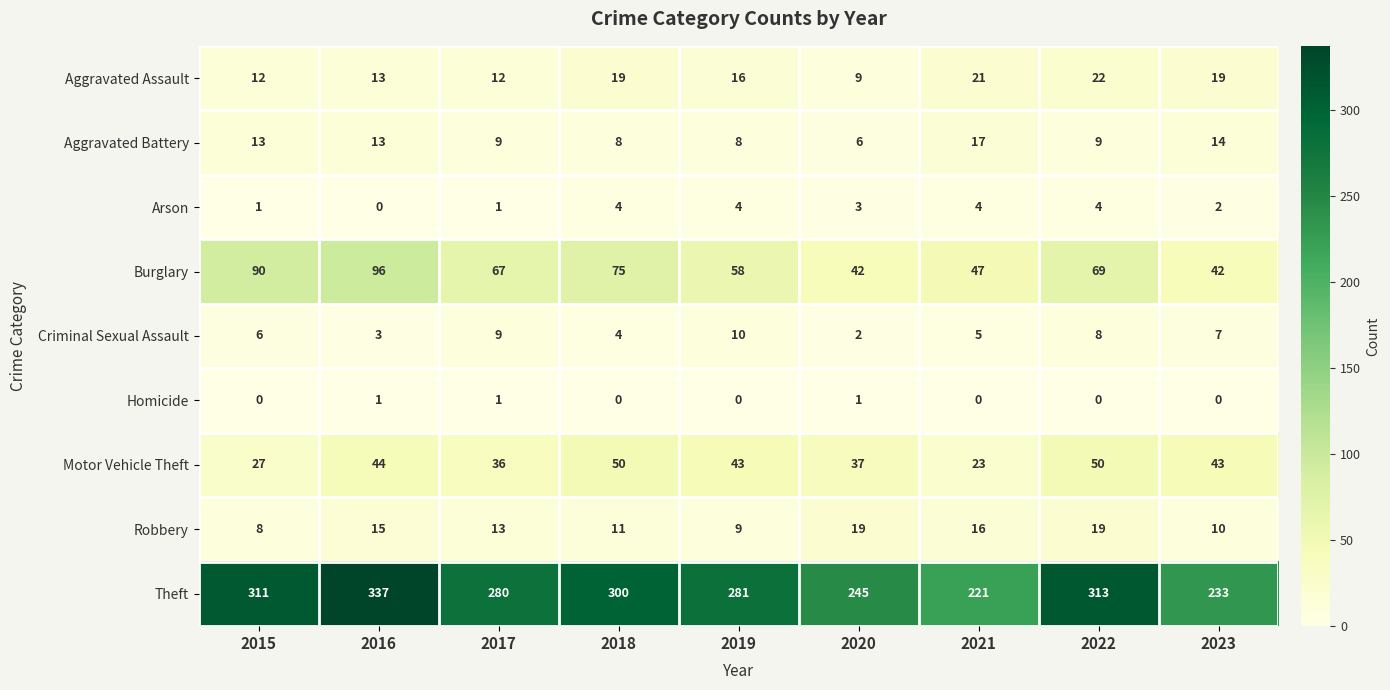

At which label is Motor Vehicle Theft closest to 36?

2017